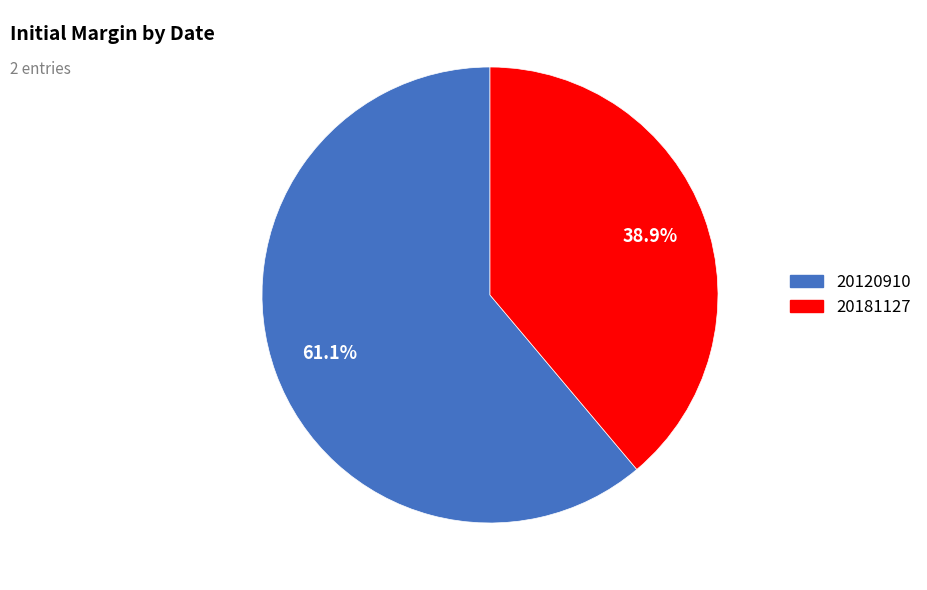

Between 20181127 and 20120910, which is larger?

20120910